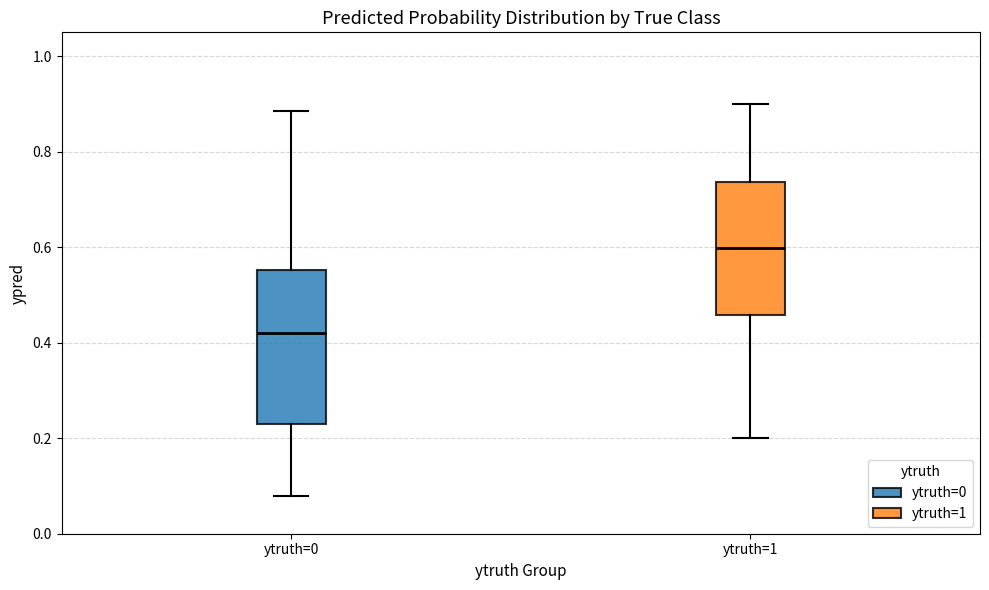

Comparing the boxes themselves (not the whiskers), which one is the tallest?

ytruth=0